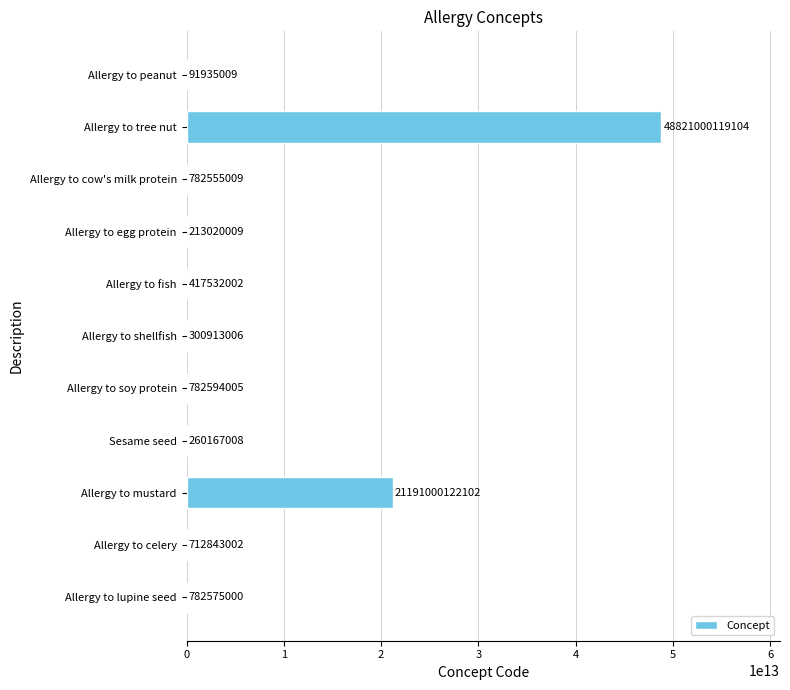

What is the ratio of the value at Allergy to cow's milk protein to the value at Allergy to shellfish?

2.6